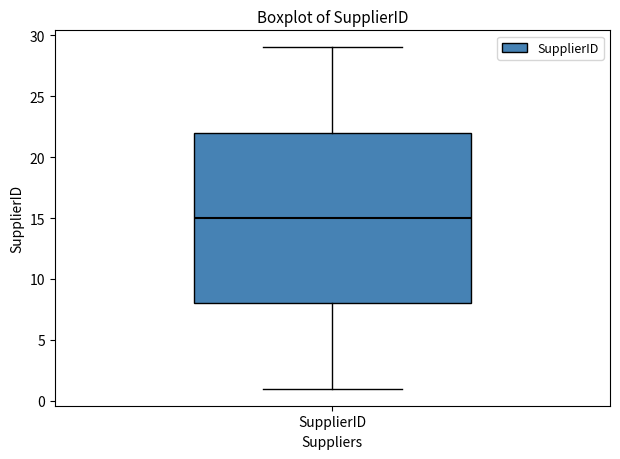

Where does the lower whisker of the box for SupplierID end on the y-axis? The values are not printed on the chart, so give them approximately, as read against the axis.

1